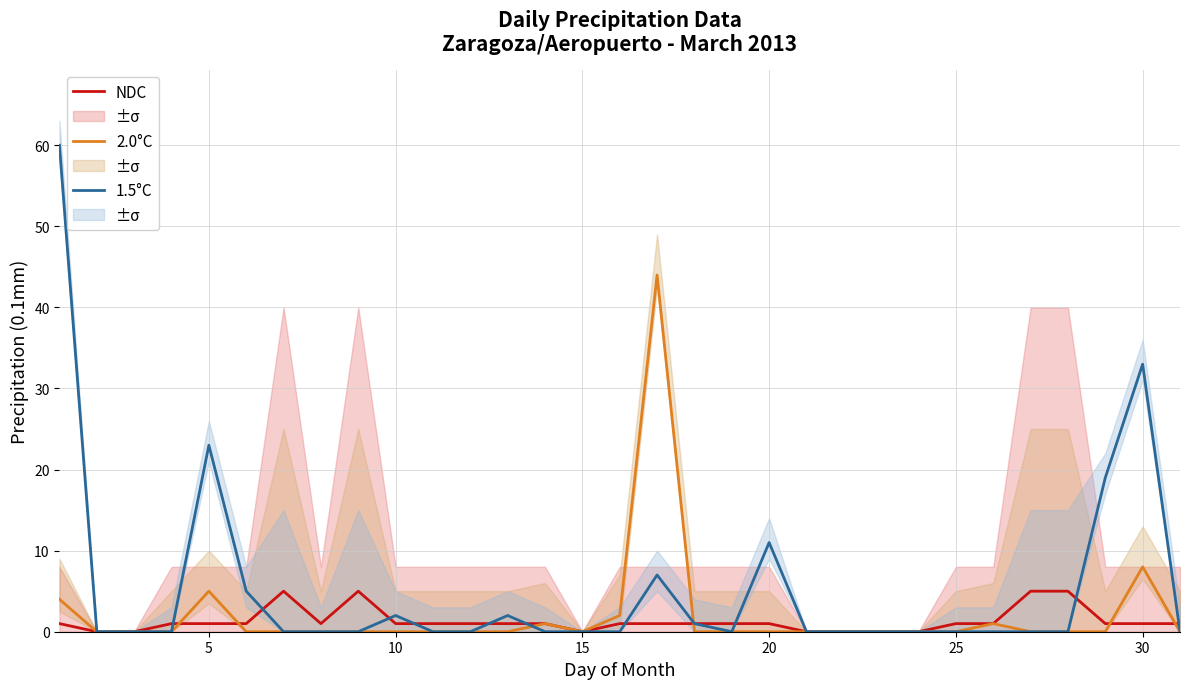

Is the value of 1.5°C at 10 greater than the value of NDC at 15?

Yes